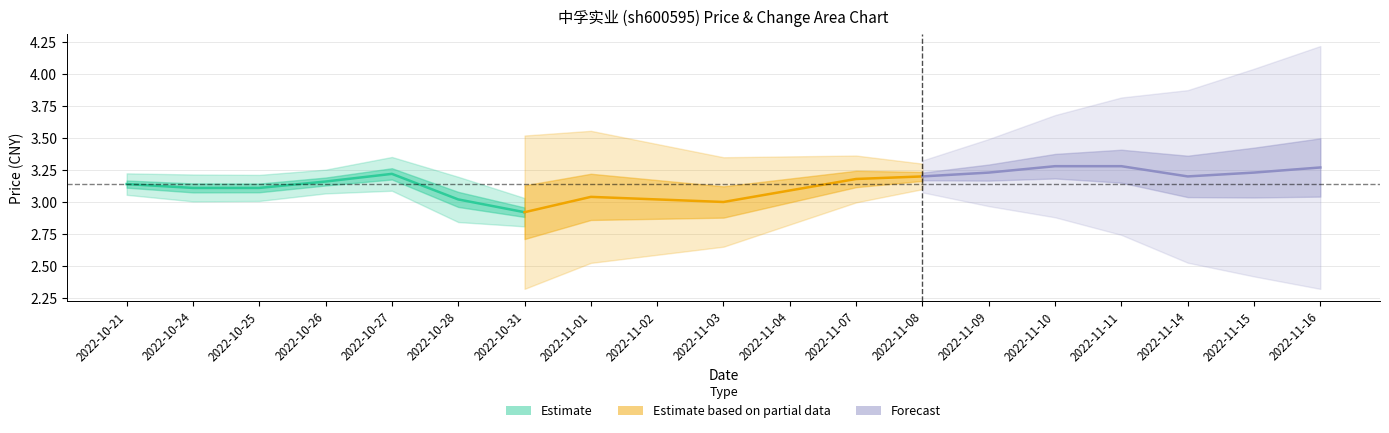

How many lines are shown in the chart?

3